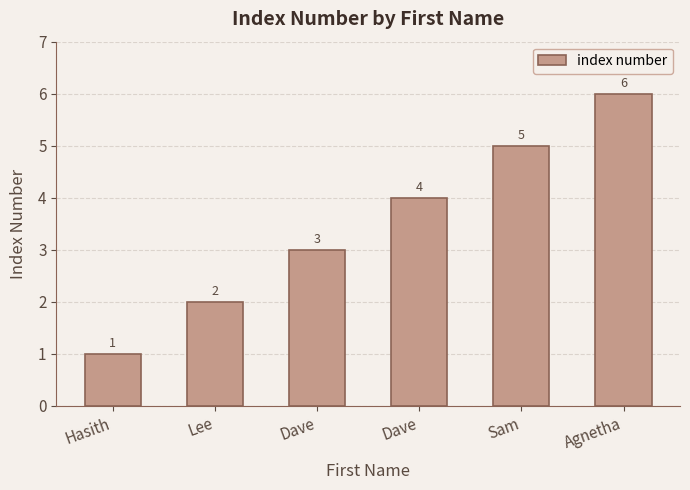

The chart shows a value of 5 at Sam. True or false?

True